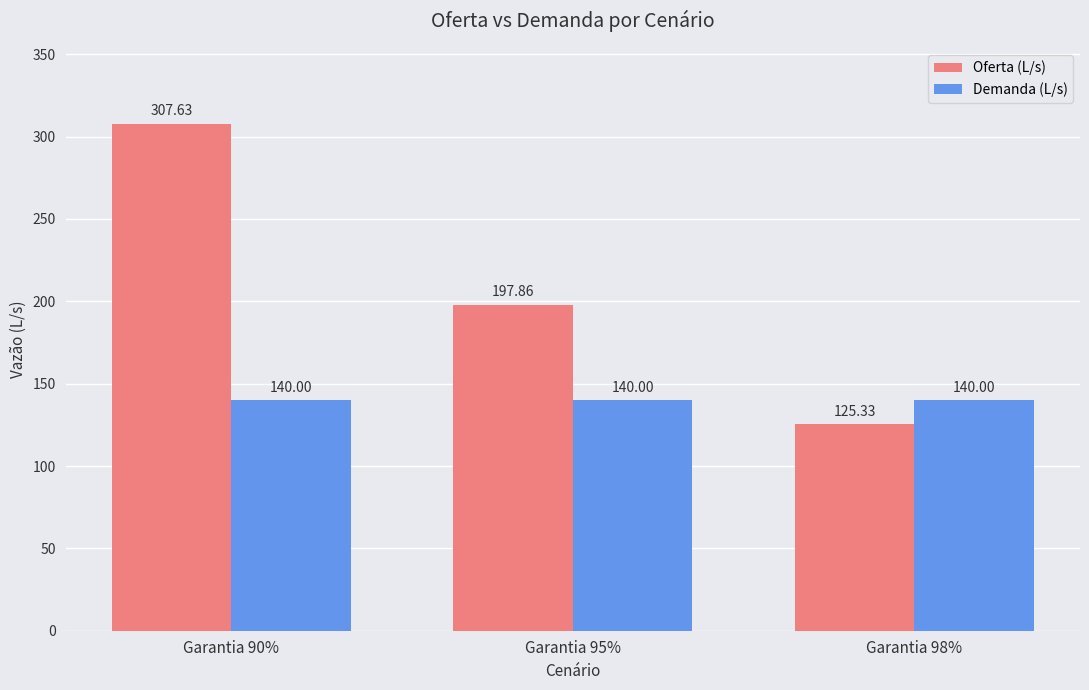

How many categories are shown in the chart?

3